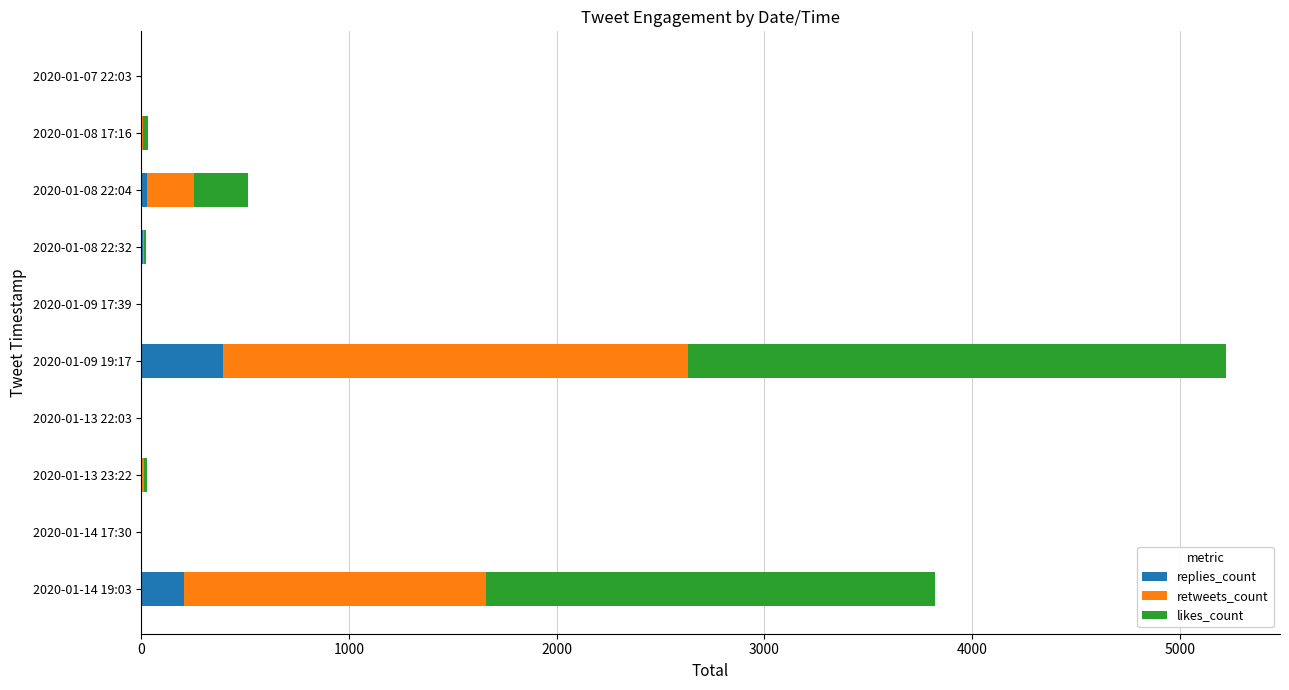

At which category is the sum across all series the highest?

2020-01-09 19:17